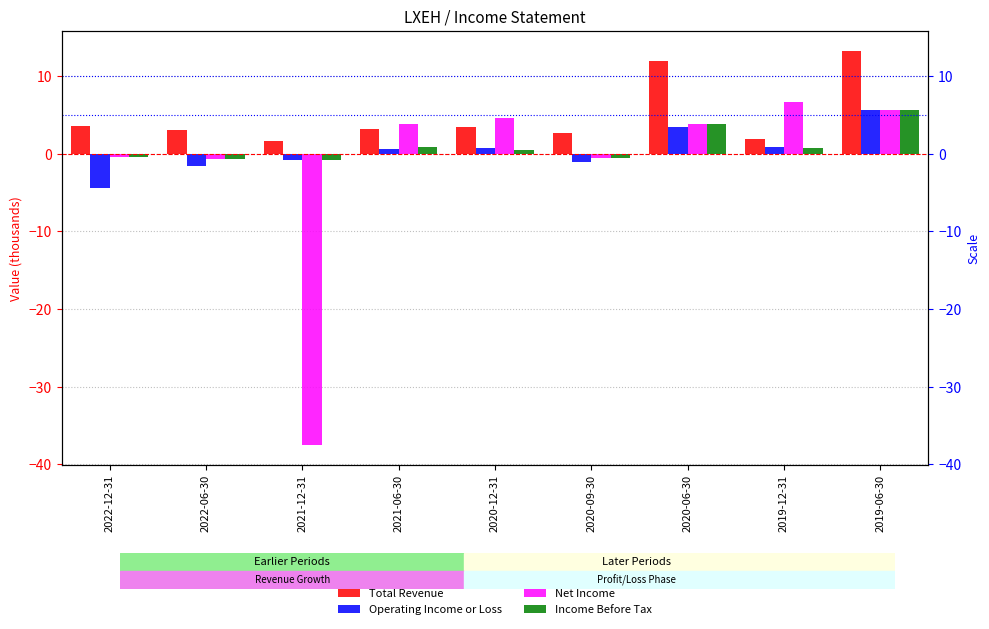

At which label does Income Before Tax first exceed 0?

2021-06-30